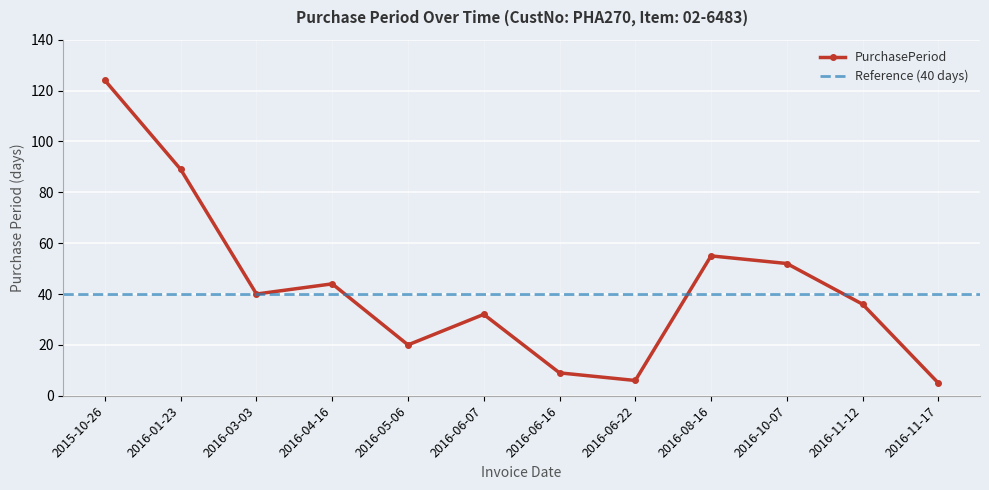

The chart shows a value of 76 at 2015-10-26. True or false?

False